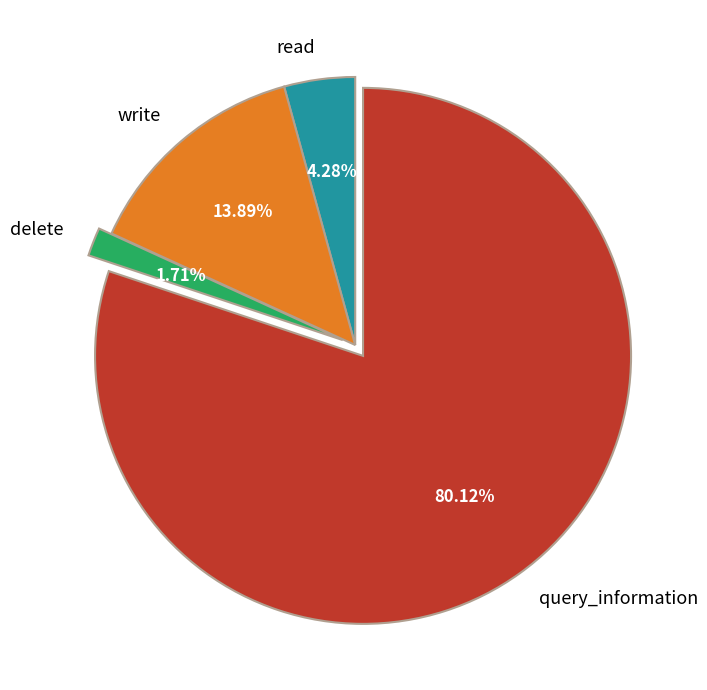

Approximately how many times larger is the value at query_information compared to write?

5.8